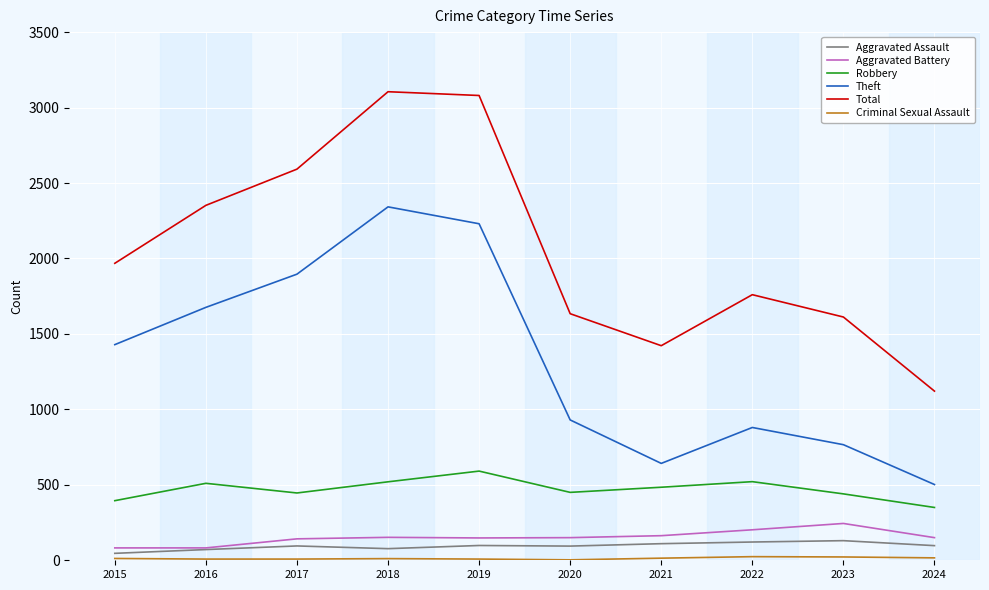

Which series has the largest total across all categories?

Total